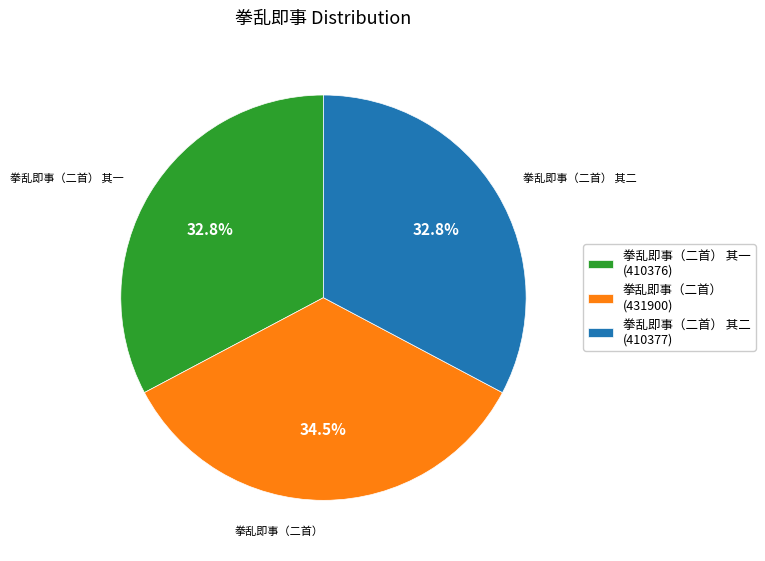

Combined, do 拳乱即事（二首） (431900) and 拳乱即事（二首） 其一 (410376) account for over 50%?

Yes